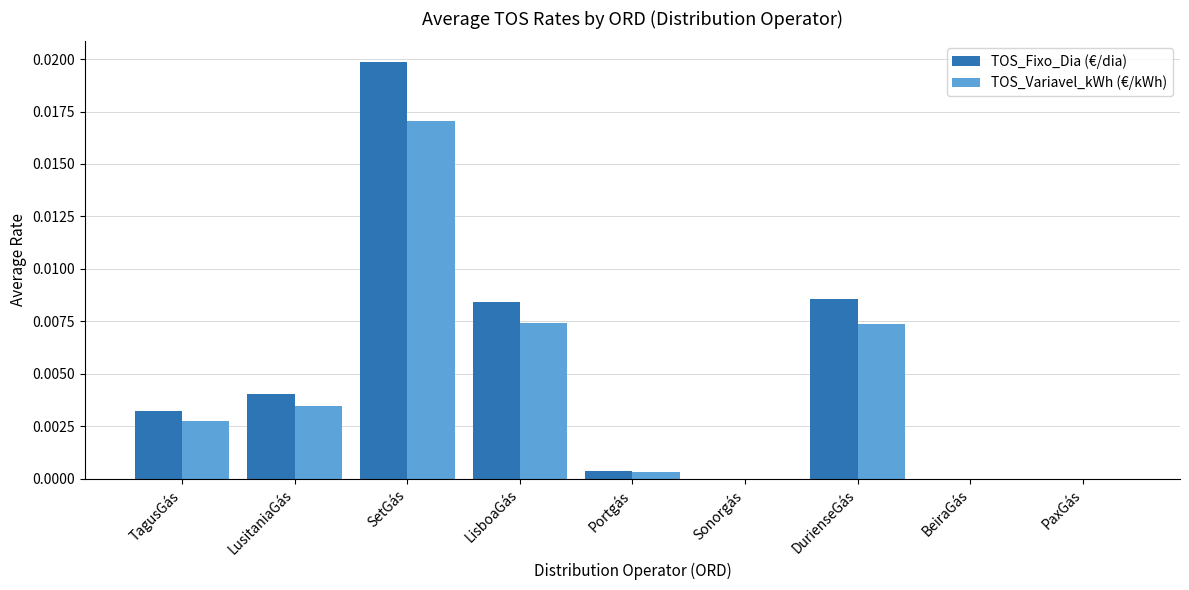

Which series has the largest total across all categories?

TOS_Fixo_Dia (€/dia)